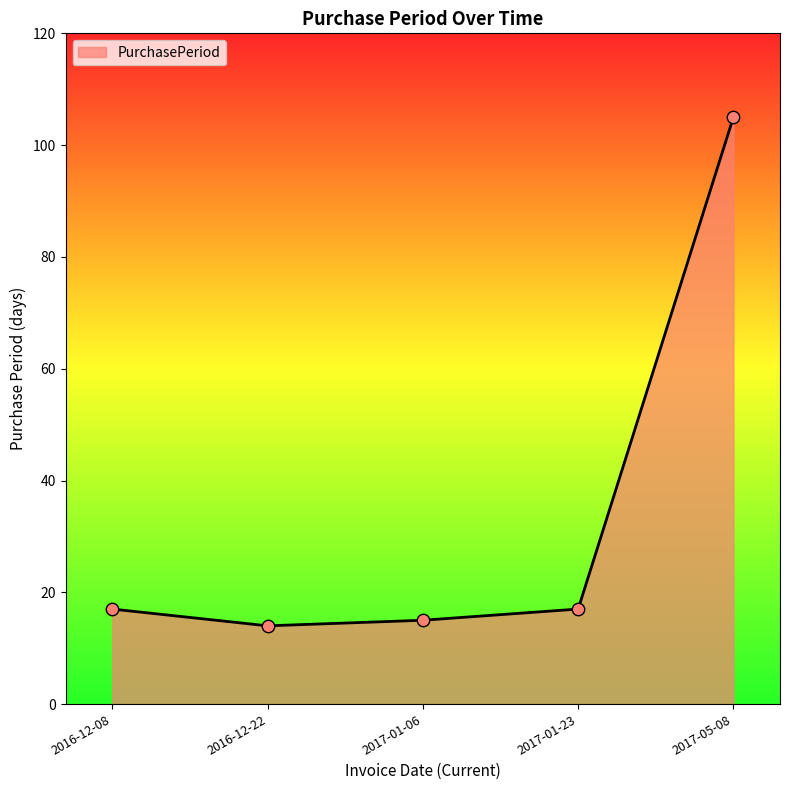

Approximately how many times larger is the value at 2016-12-08 compared to 2017-01-23?

1.0